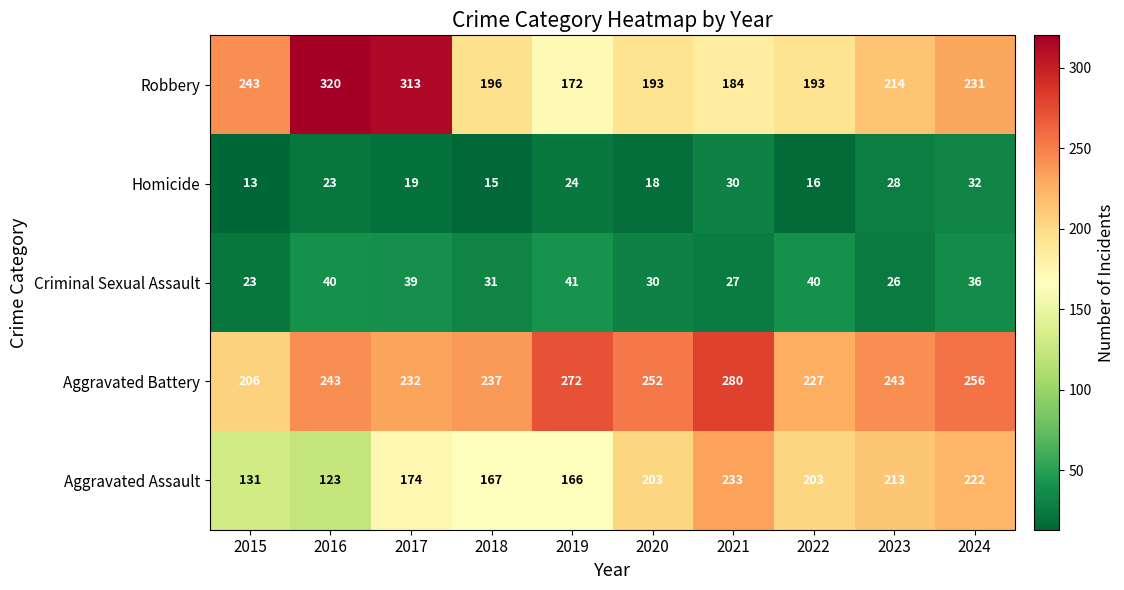

Count the number of data series in this chart.

5